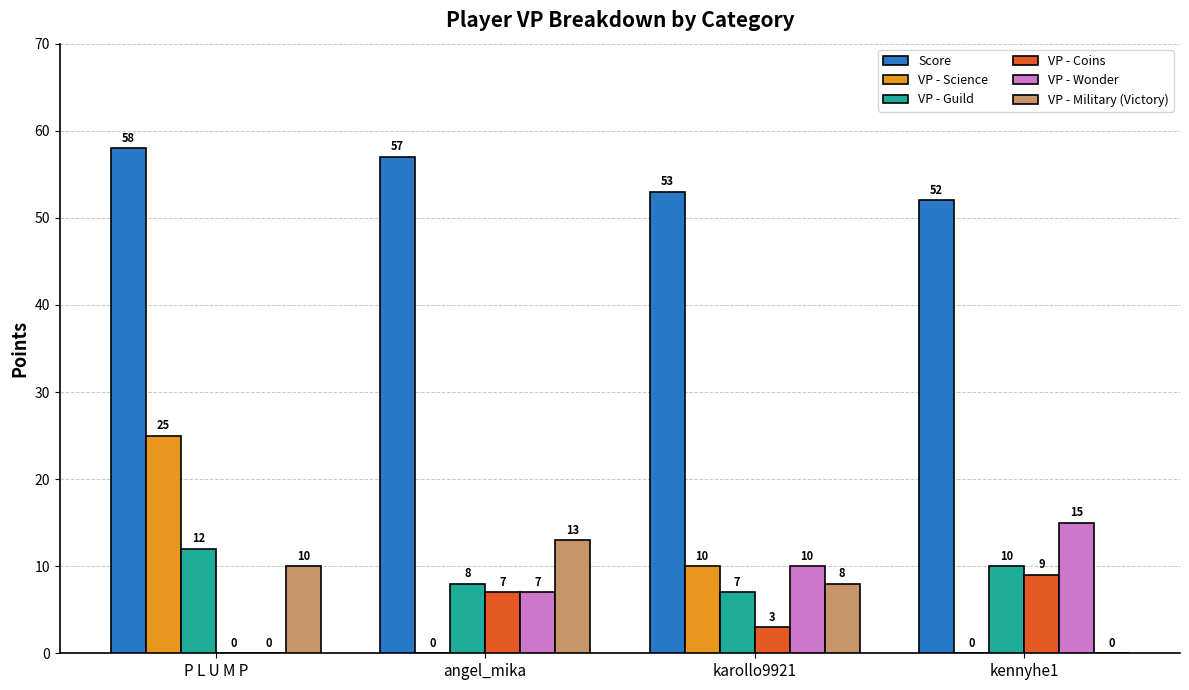

Which series has the largest total across all categories?

Score